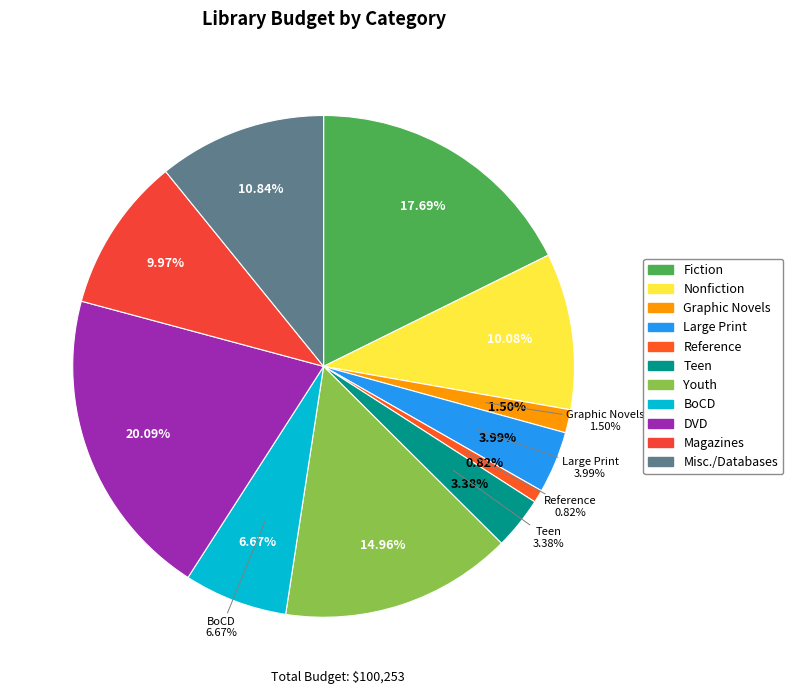

The Magazines slice represents 10% of the pie. True or false?

True